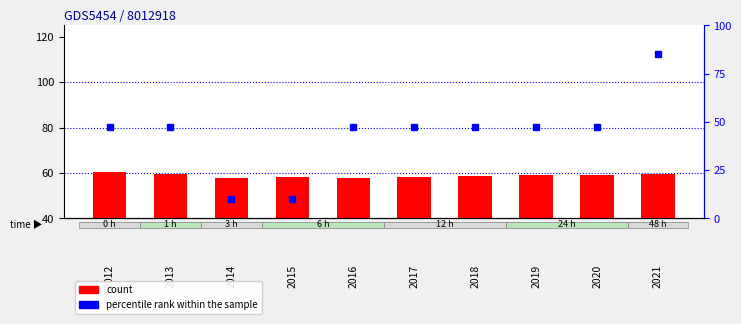

What is the spread (max minus min) of values at 2016?

10.5